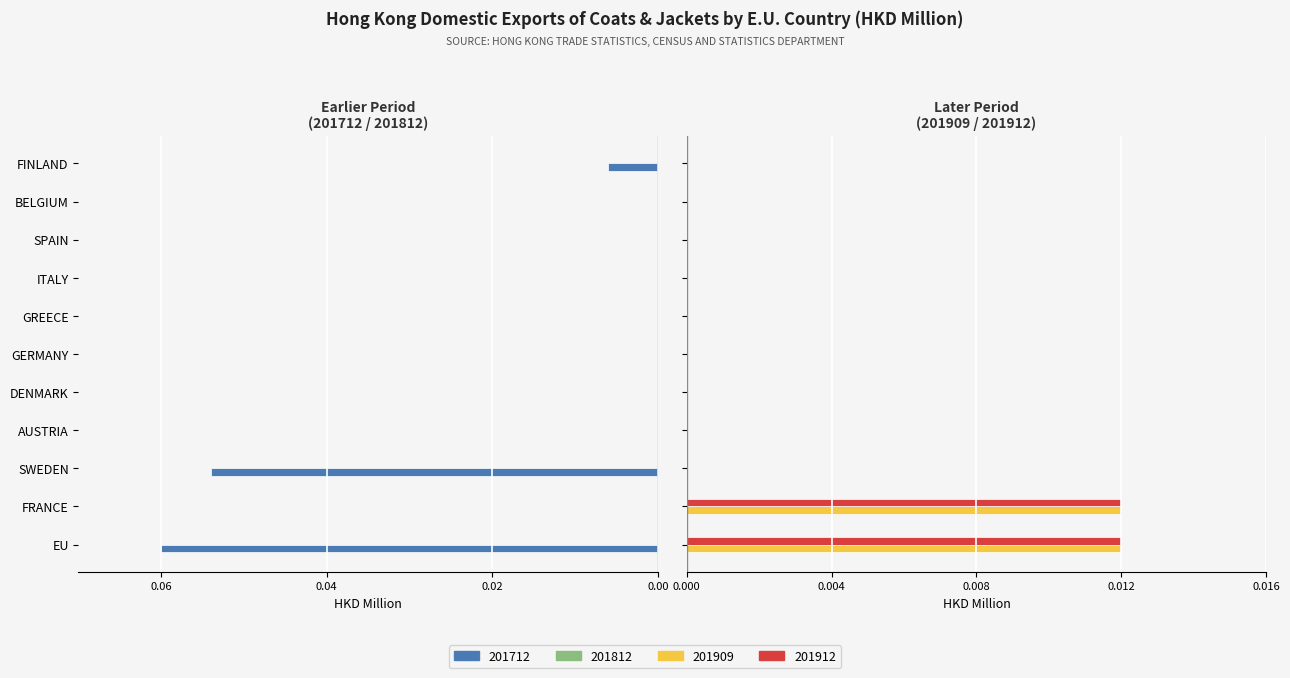

List the series in order of their peak value, highest first.

201909, 201912, 201712